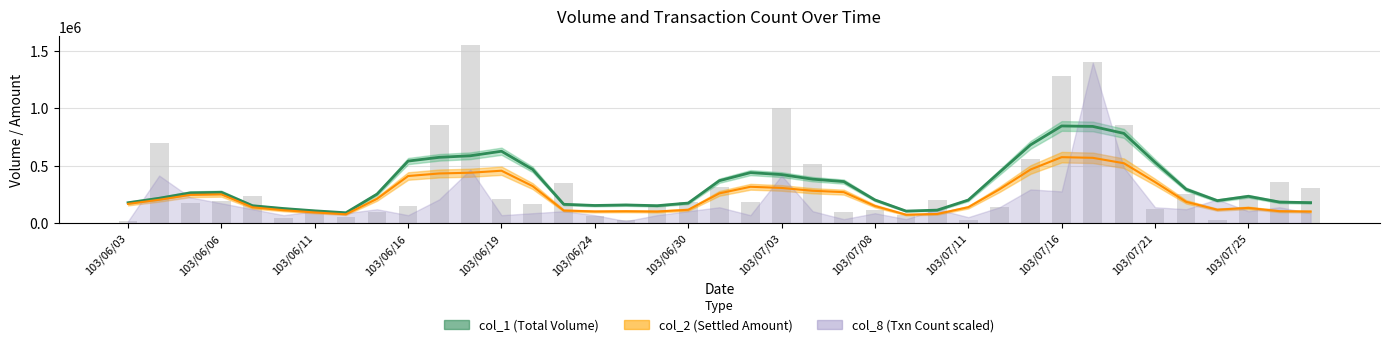

What is the minimum value shown in the chart?

20000